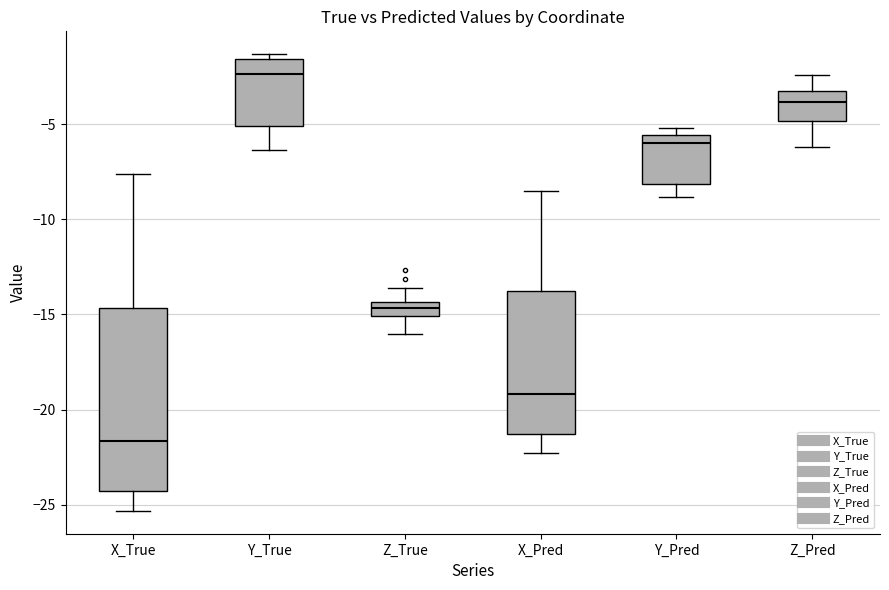

Reading left to right, transcribe this box plot: for each box, give where its median line is, the range the box spans, and where its two whiskers end, as read against the y-axis. The values are not printed on the chart, so give them approximately, as read against the axis.

X_True: median -21.5, box -24.5 to -14.5, whiskers -25.5 to -7.5
Y_True: median -2.5, box -5.0 to -1.5, whiskers -6.5 to -1.5 (just above the box's upper edge)
Z_True: median -14.5 (inside the box), box -15.0 to -14.5, whiskers -16.0 to -13.5
X_Pred: median -19.0, box -21.5 to -14.0, whiskers -22.5 to -8.5
Y_Pred: median -6.0, box -8.0 to -5.5, whiskers -9.0 to -5.0
Z_Pred: median -4.0, box -5.0 to -3.5, whiskers -6.0 to -2.5